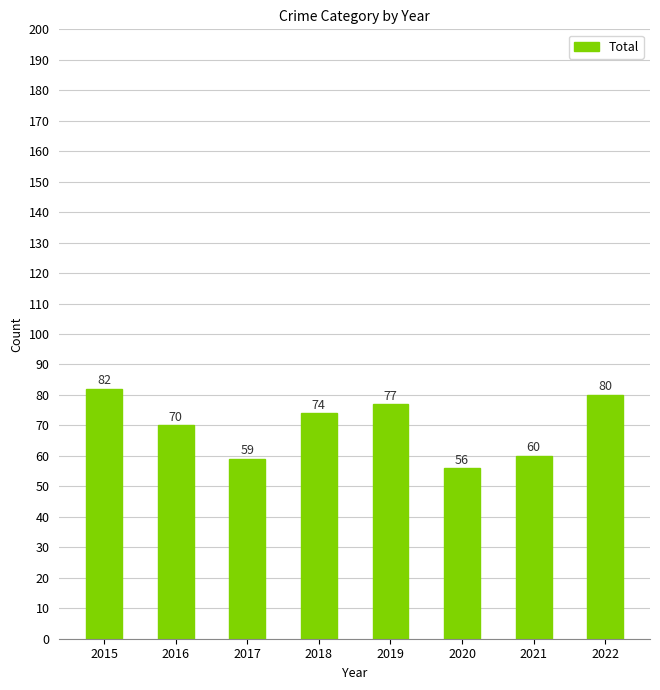

List the labels in order of value, largest first.

2015, 2022, 2019, 2018, 2016, 2021, 2017, 2020